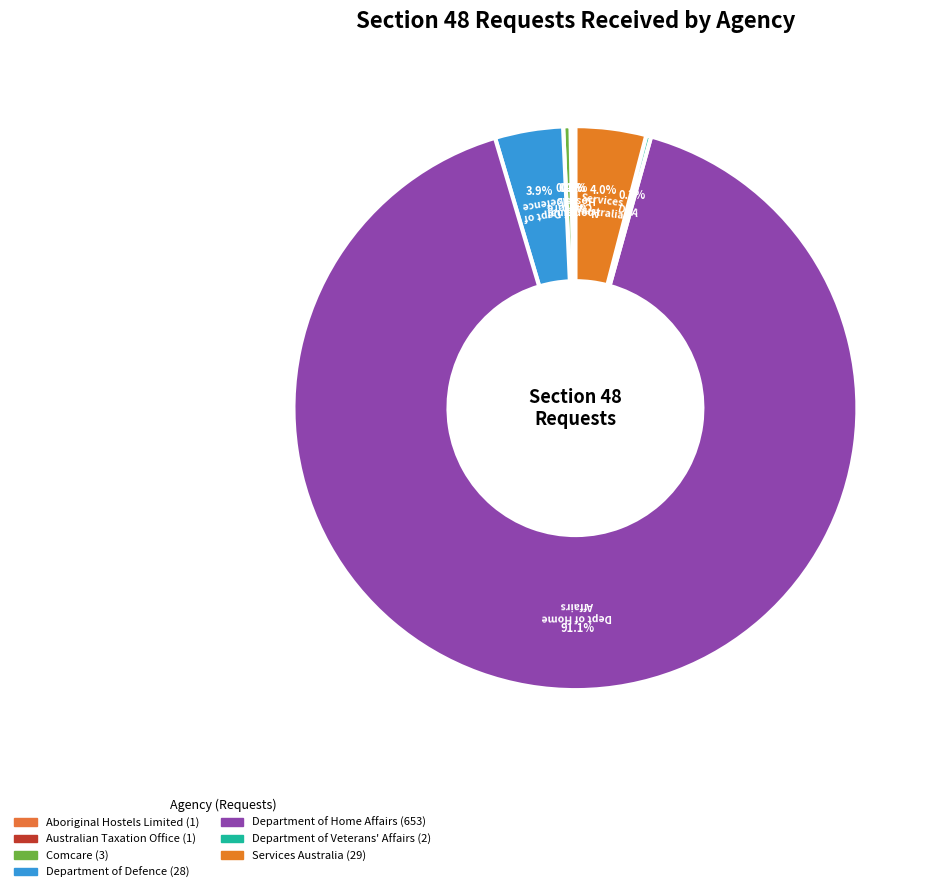

How many slices are in this pie chart?

7